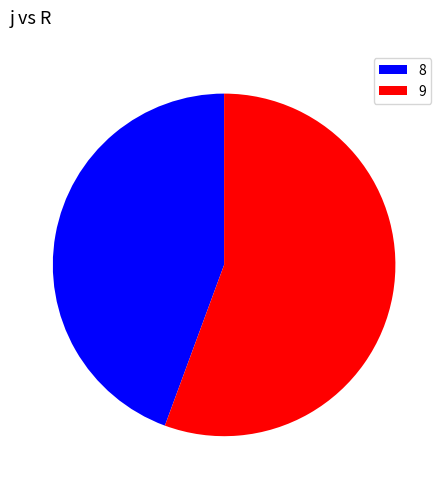

The 9 slice represents 56% of the pie. True or false?

True